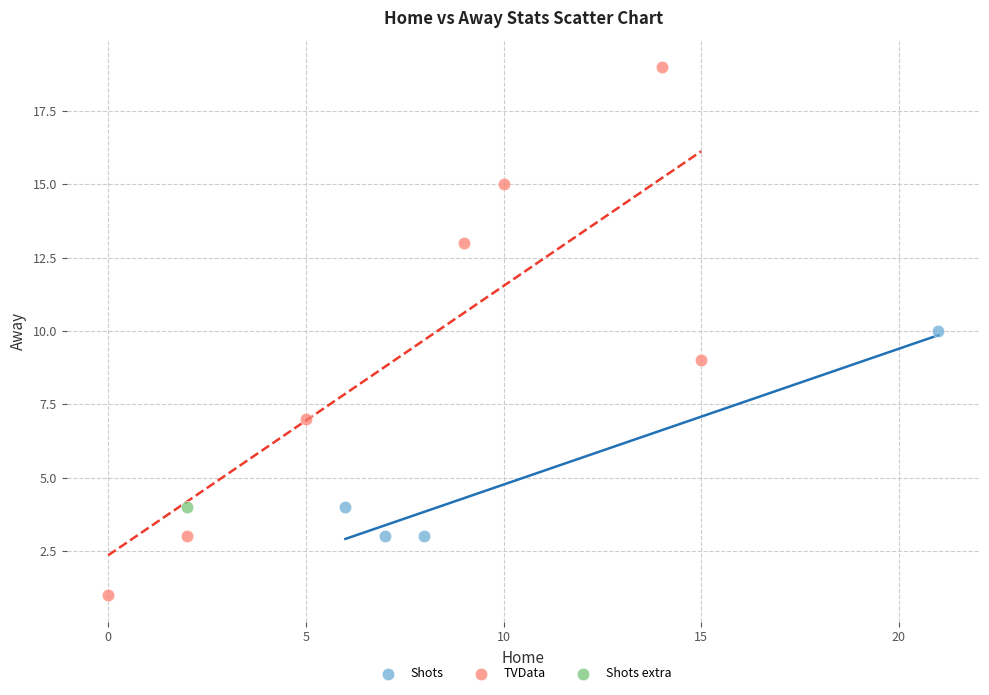

What are all the series names shown in the legend?

Shots, TVData, Shots extra